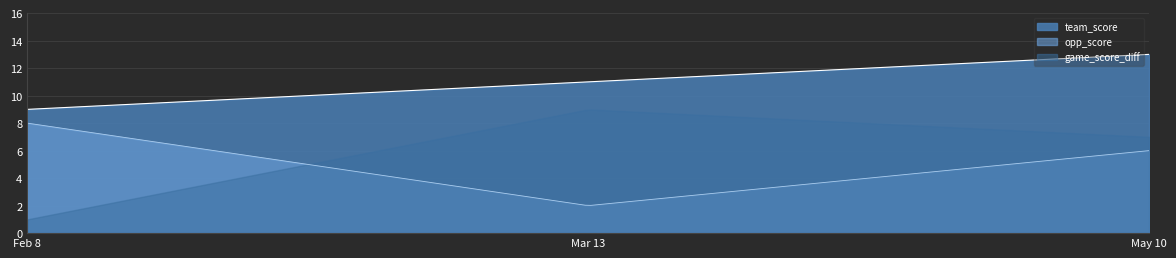

Is the value of opp_score at May 10 greater than the value of team_score at May 10?

No